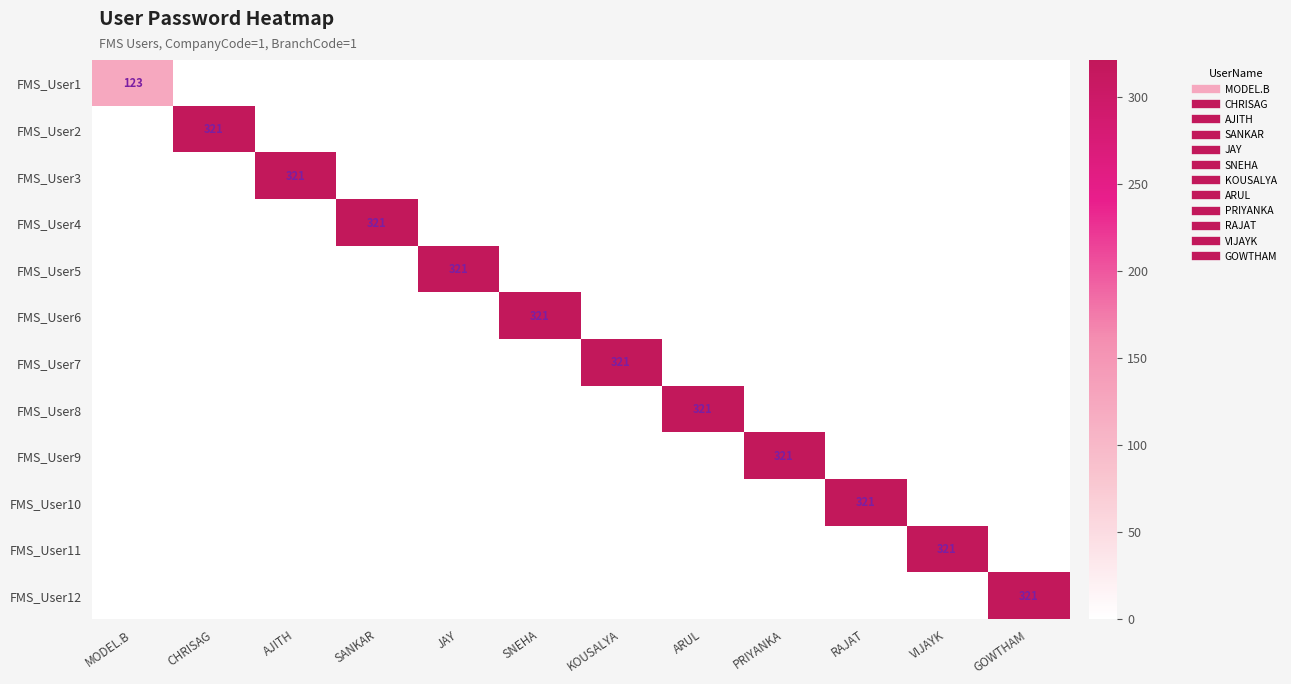

Is it true that FMS_User8 equals 137 at AJITH?

False